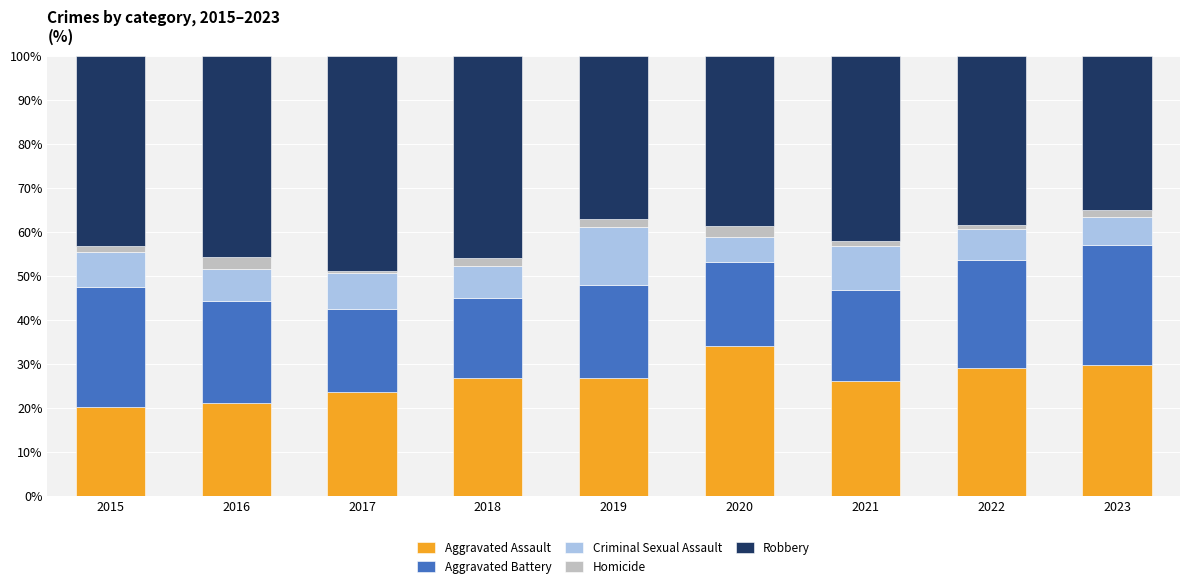

True or false: Aggravated Assault has a value of 43.4 at 2022.

False